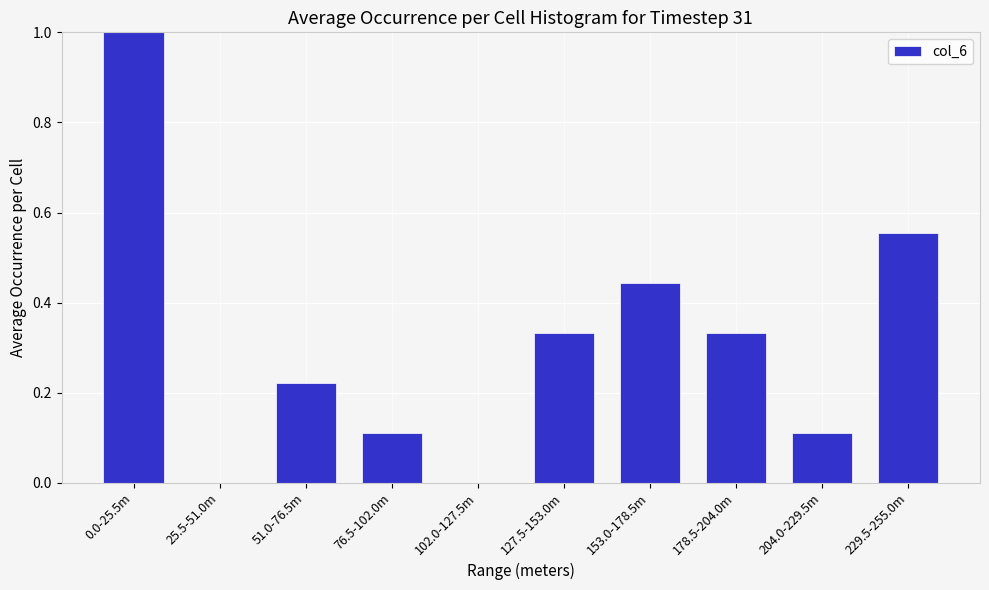

What is the change in value from 76.5-102.0m to 127.5-153.0m?

+0.2